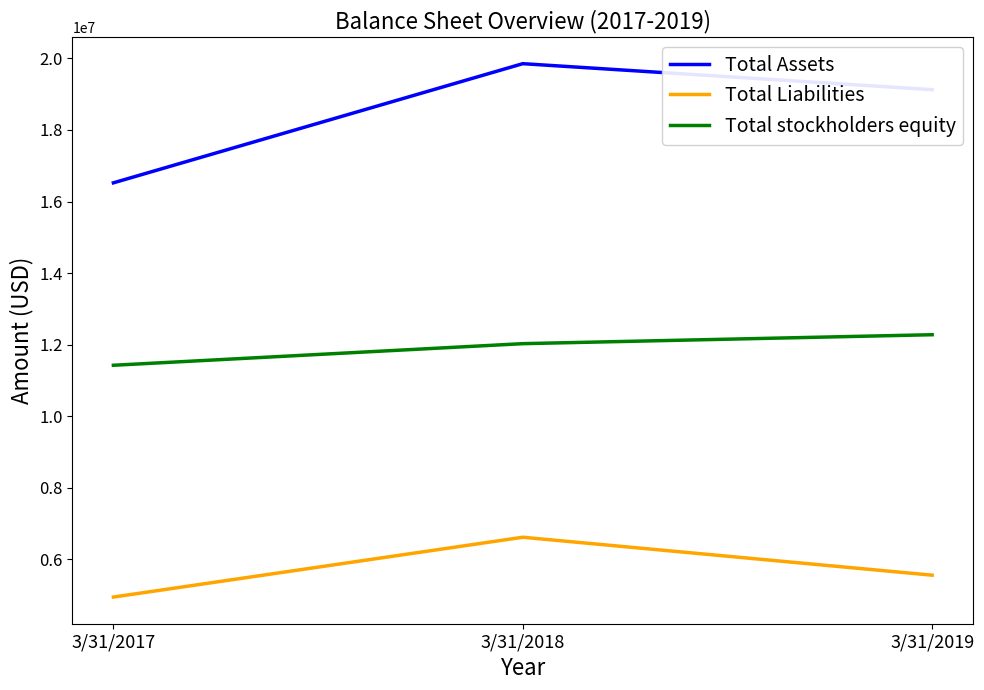

What is the difference between the highest and lowest values at 3/31/2019?

13565446